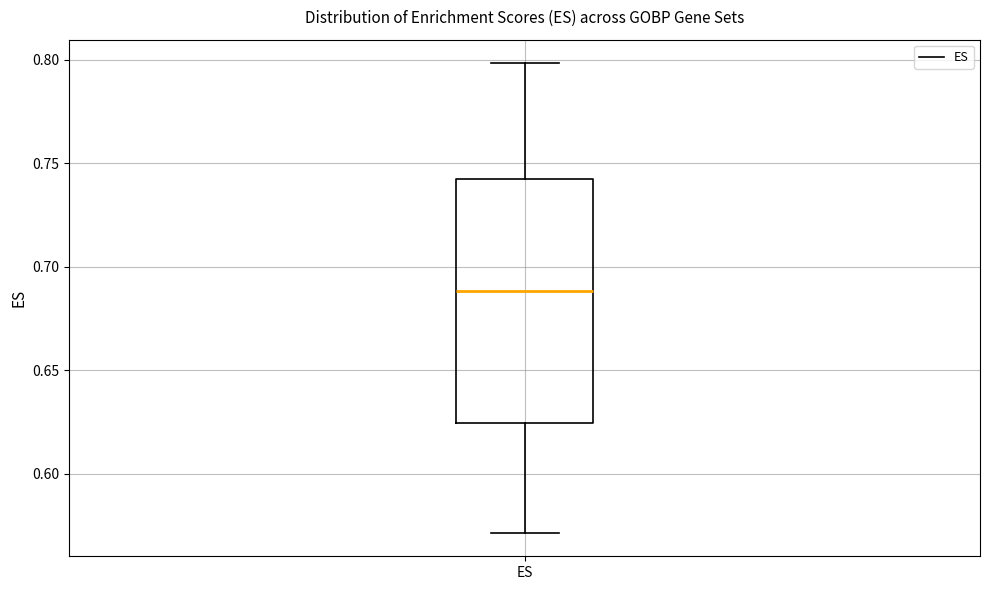

Where does the upper whisker of the box for ES end on the y-axis? The values are not printed on the chart, so give them approximately, as read against the axis.

0.800